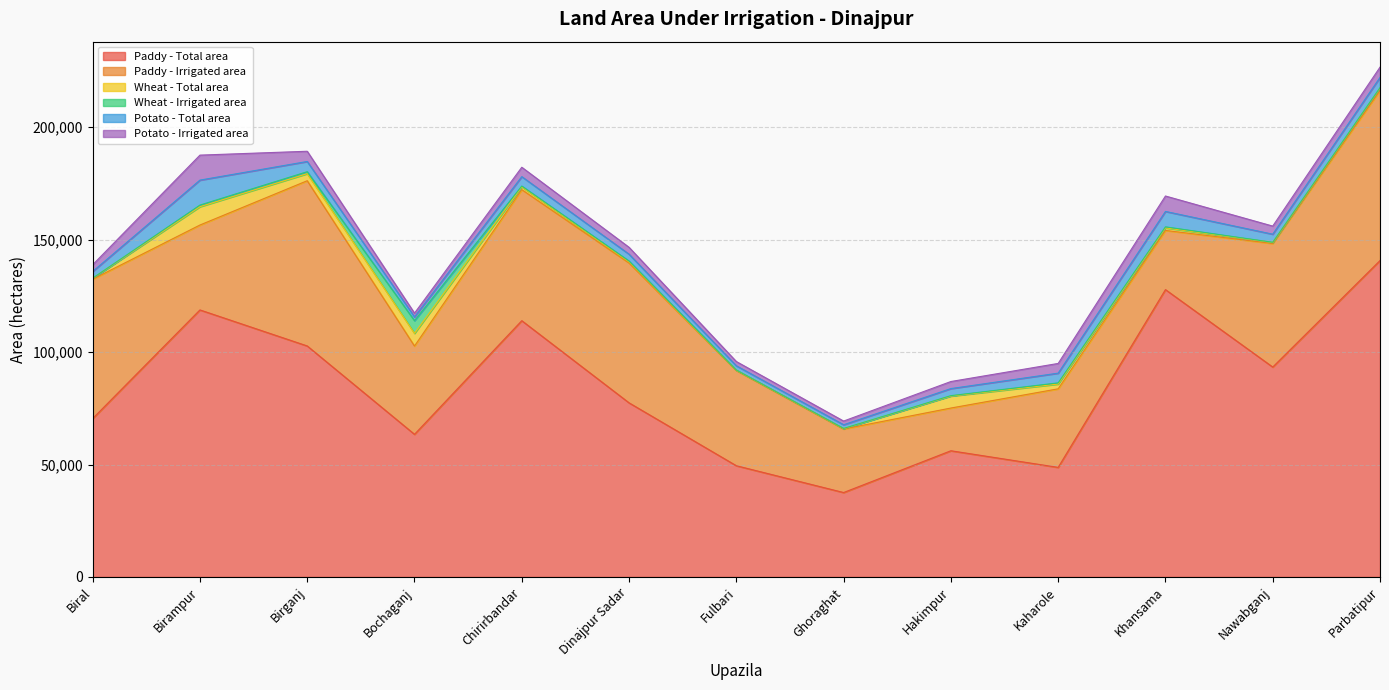

Reading right to left, what are all the values shown in this chart?

Paddy - Total area: 140705	93339	127783	48716	56113	37530	49457	77421	113963	63420	102724	118750	70439
Paddy - Irrigated area: 75638	54957	26323	34945	19003	28254	42354	62191	58294	39266	73489	37761	61977
Wheat - Total area: 1095	435	1136	2126	5323	186	148	514	1226	5648	3148	8157	405
Wheat - Irrigated area: 162	100	458	523	186	62	54	350	365	5648	857	713	49
Potato - Total area: 4561	3602	6857	4320	3142	1645	1893	3059	4180	1670	4551	11109	2984
Potato - Irrigated area: 4561	3602	6857	4320	3142	1645	1893	3059	4180	1670	4551	11109	2984